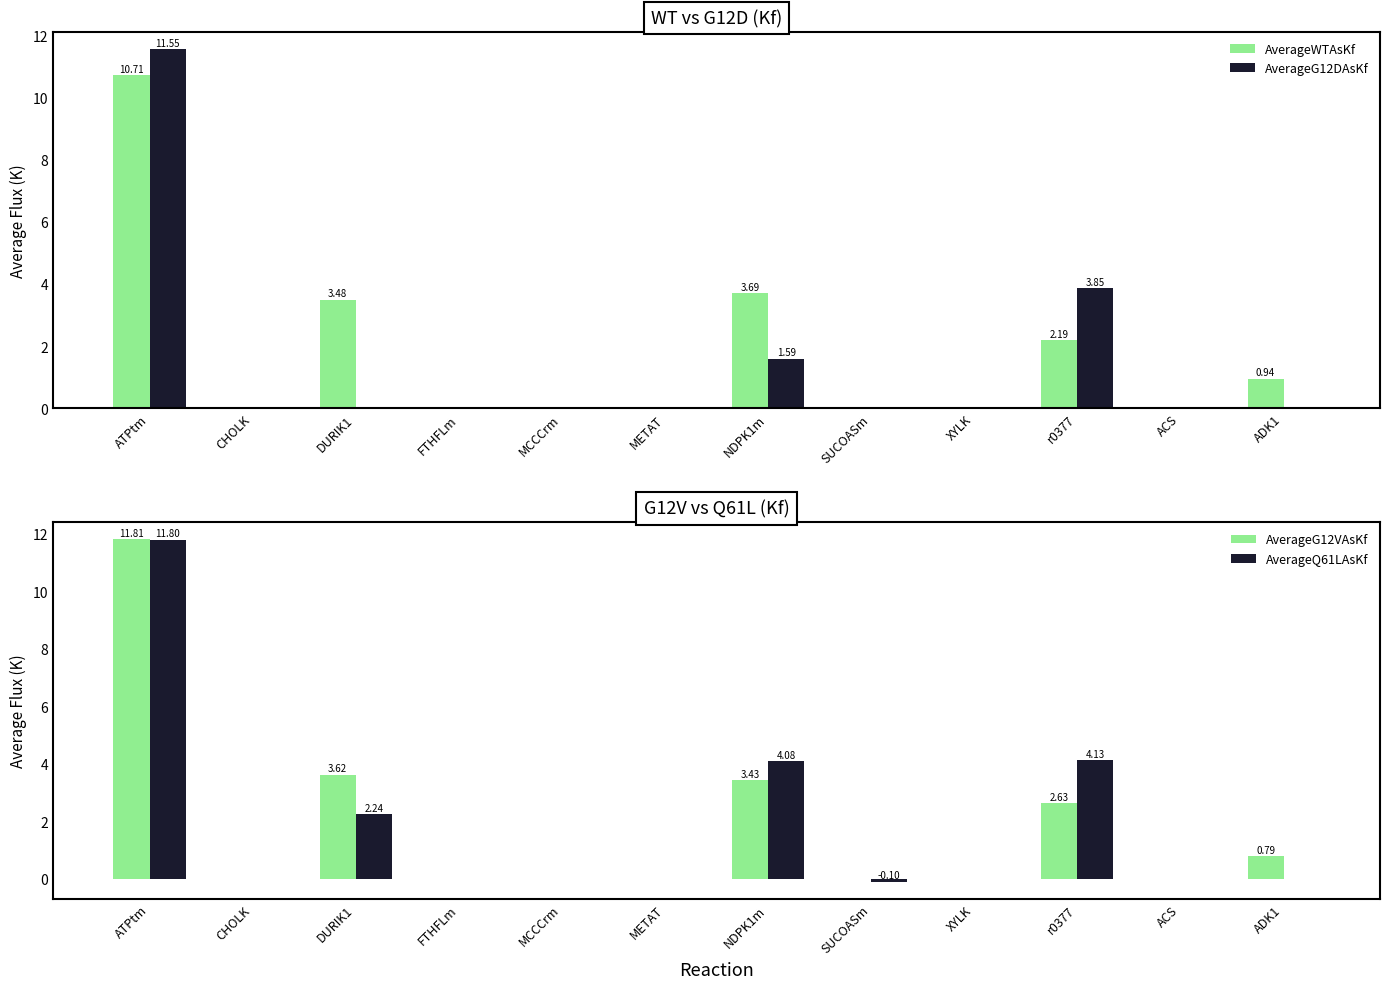

What is the average value of the AverageQ61LAsKf series?

1.8